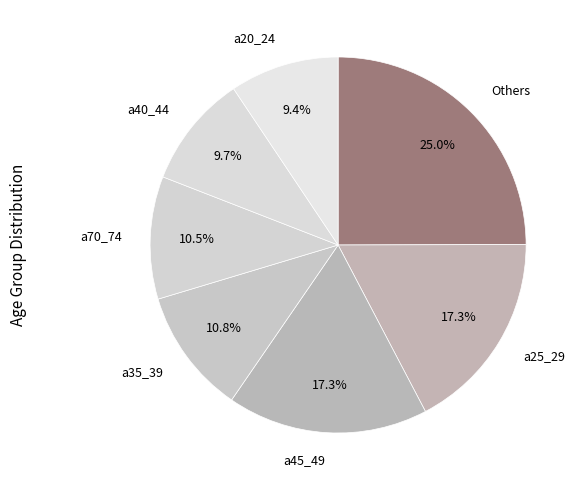

Count the number of slices in the pie.

7